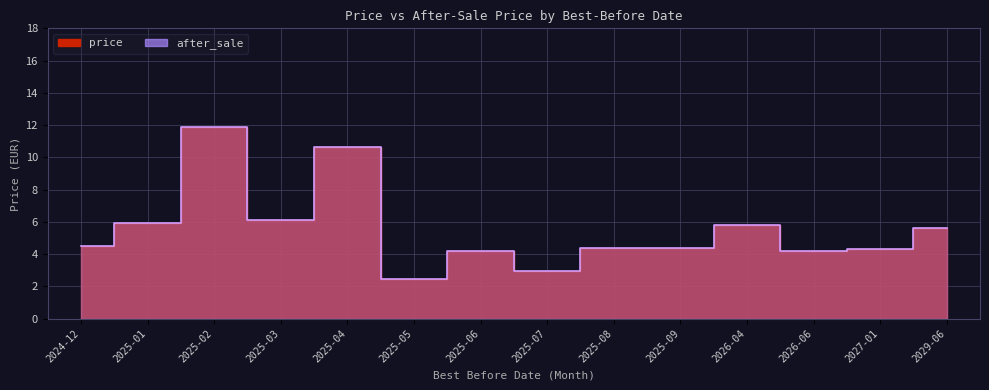

Where is the first local minimum for price?

2025-03